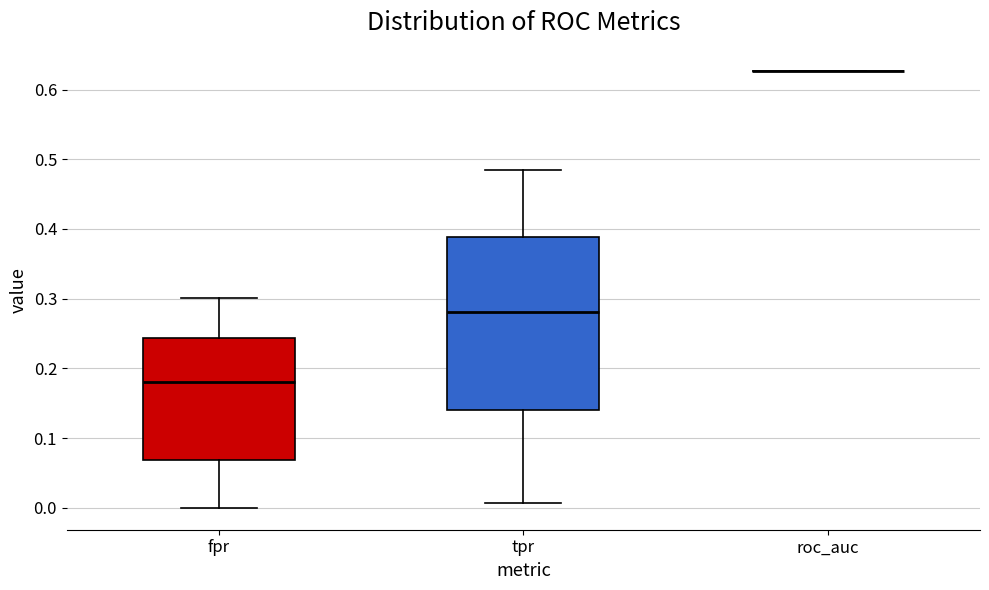

Comparing the boxes themselves (not the whiskers), which one is the tallest?

tpr